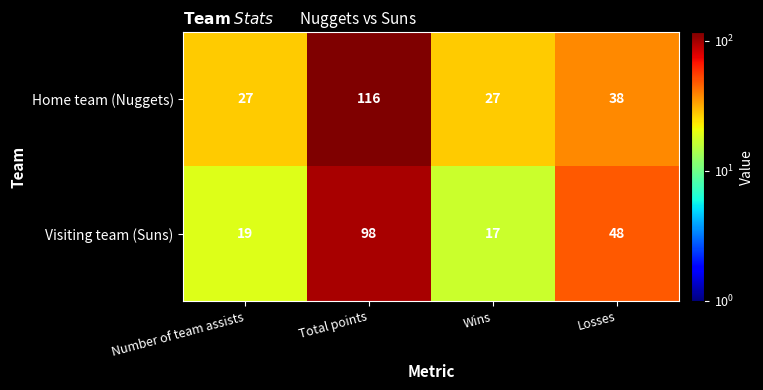

What is the greatest value displayed?

116